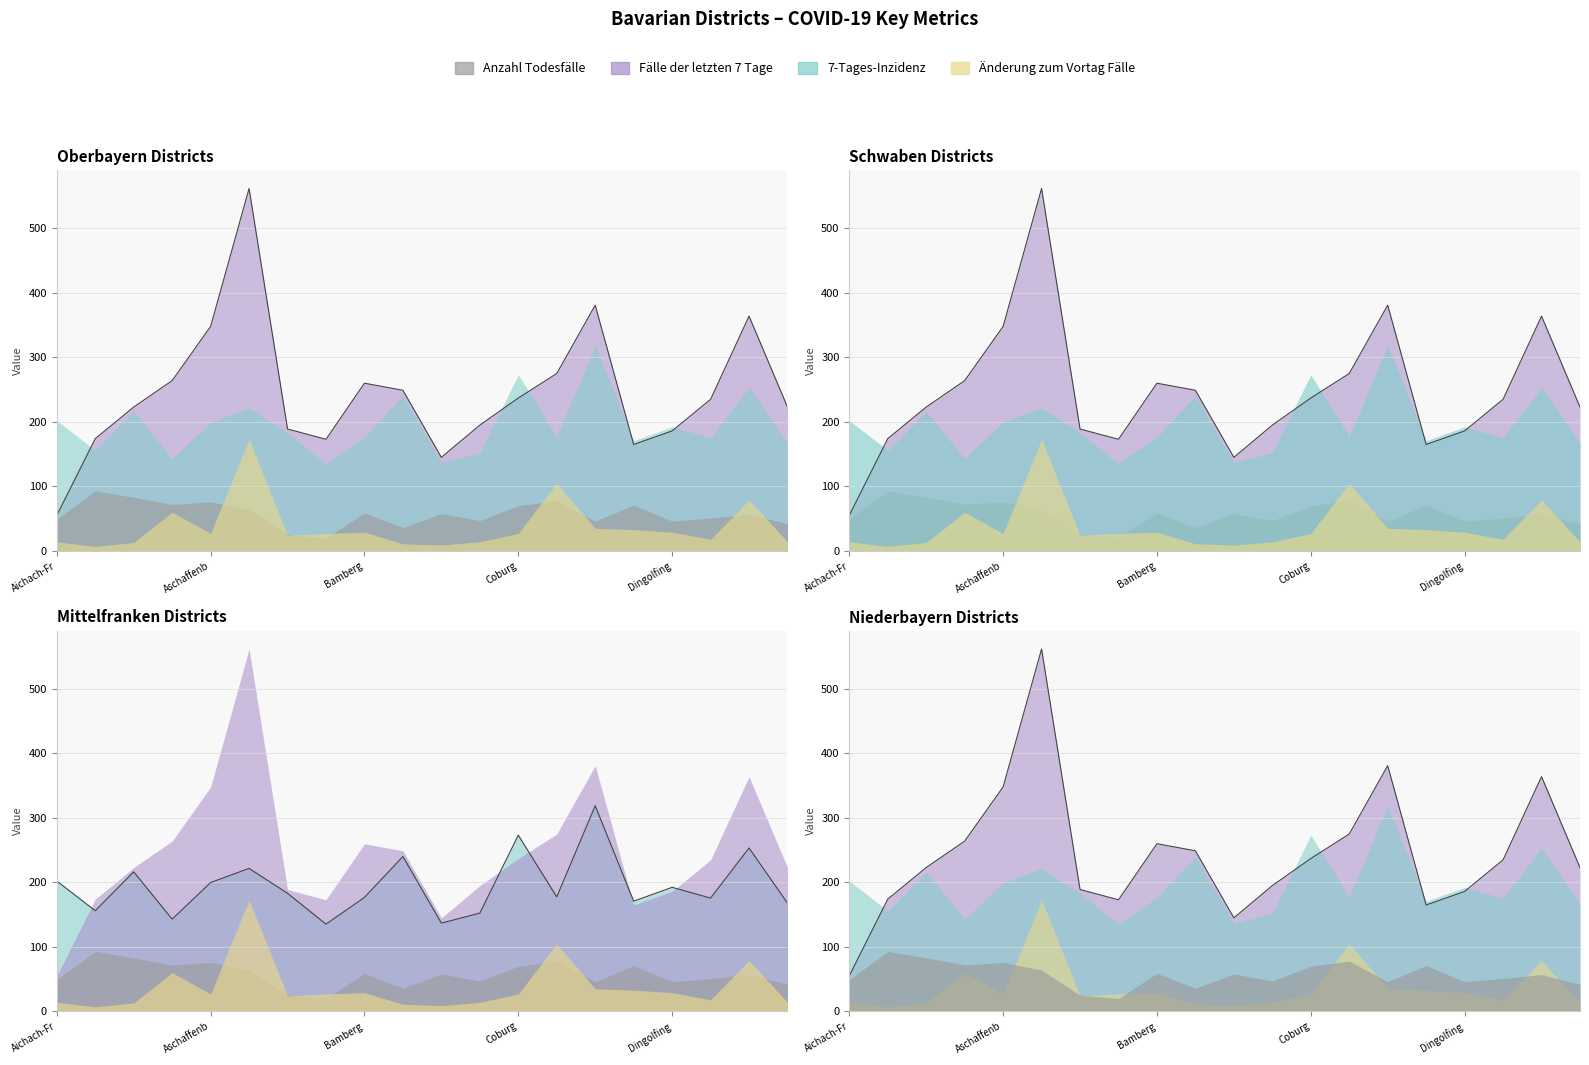

How many data points in 7-Tages-Inzidenz are less than 183?

10